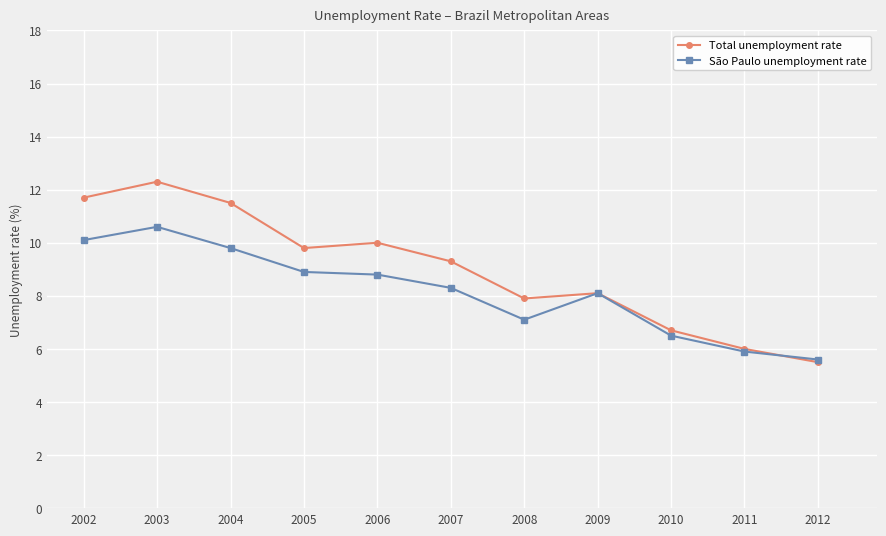

What is the spread (max minus min) of values at 2005?

0.9